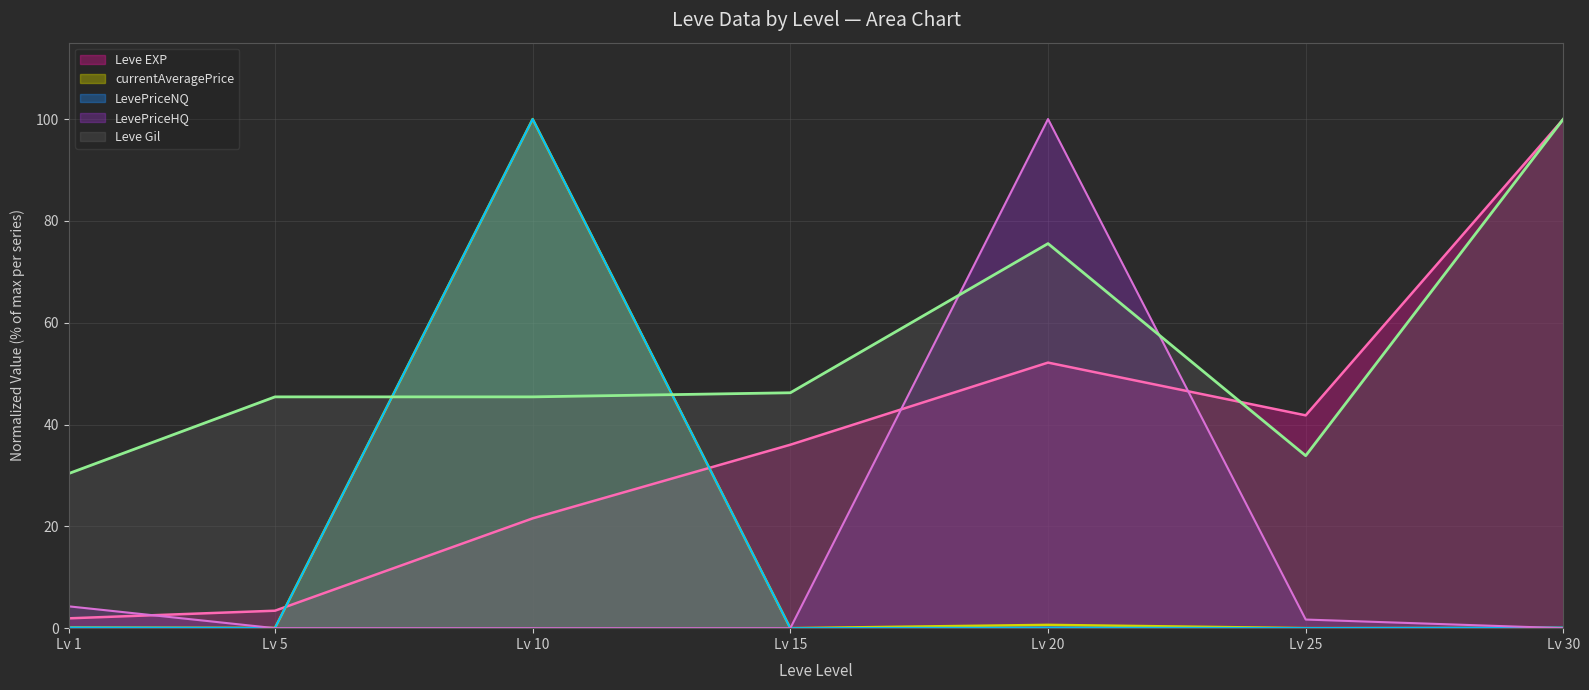

What is the lowest value of the Leve EXP series?

1.9